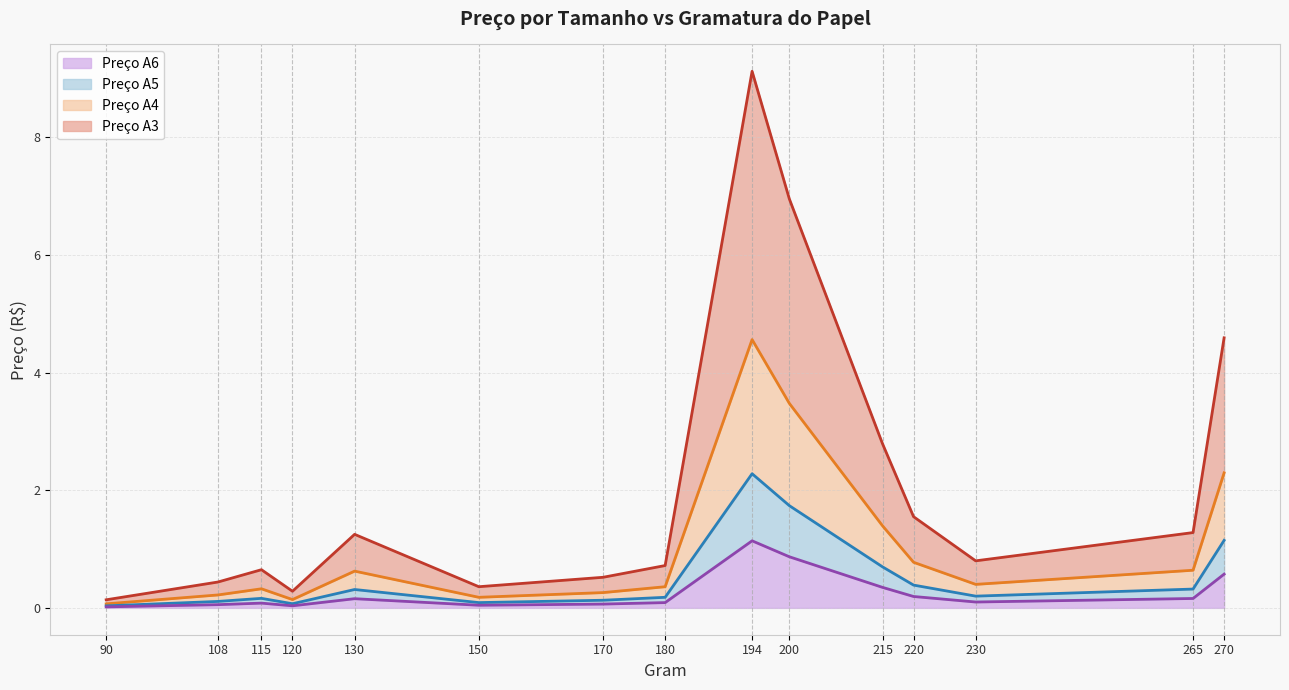

How many data points does each series have?

15